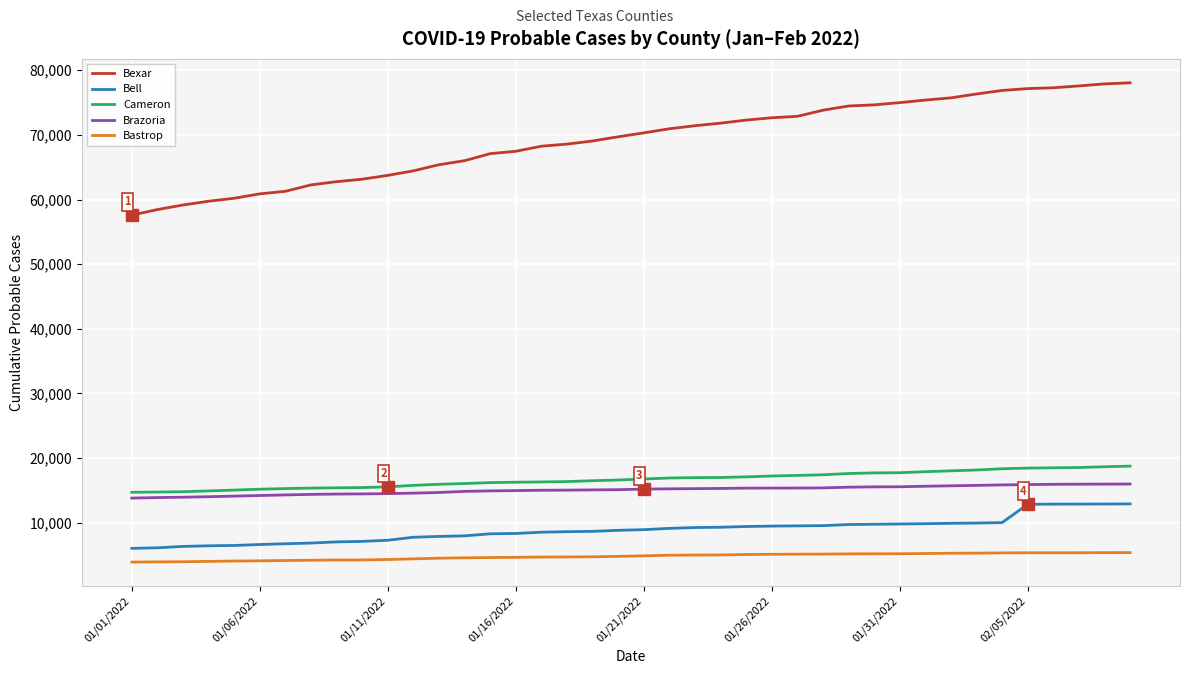

What is the highest value of the Brazoria series?

15967